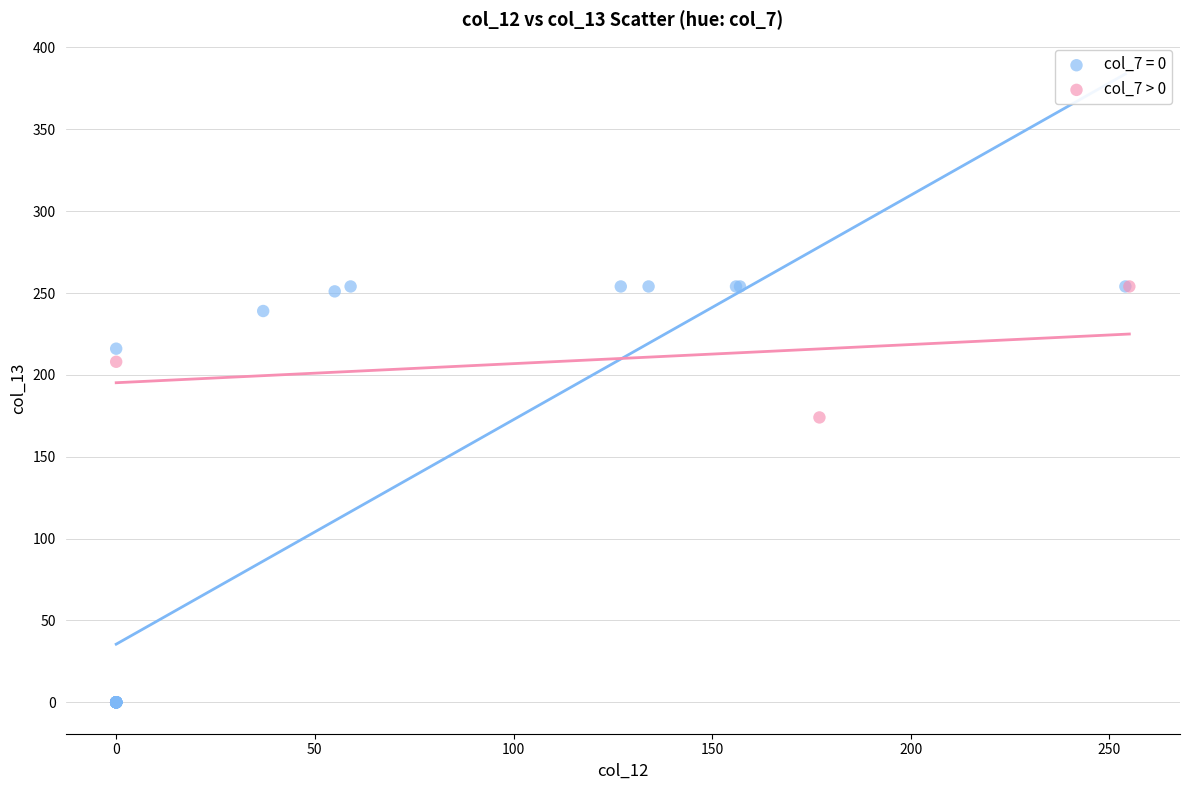

Which series has the largest Y range (max minus min)?

col_7 = 0